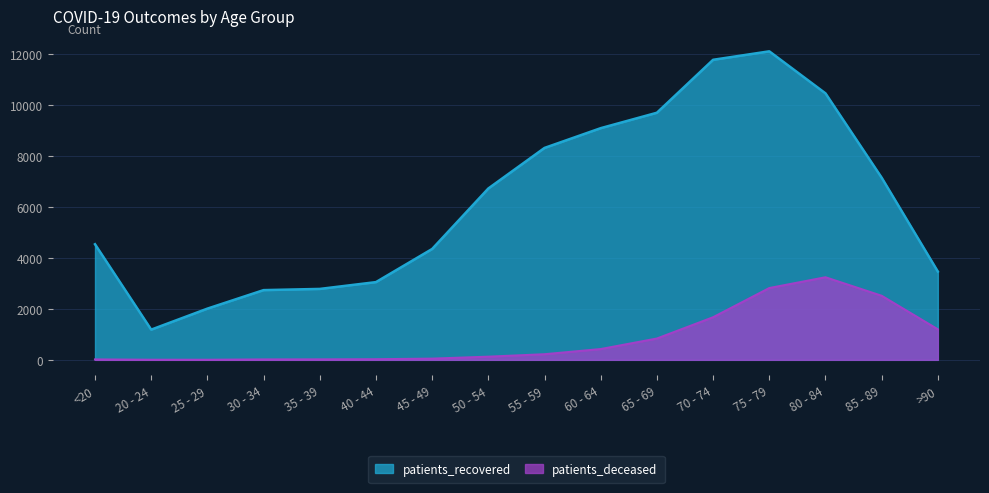

Reading left to right, what are all the values shown in this chart?

patients_recovered: 4535	1185	2009	2735	2782	3049	4349	6722	8313	9088	9693	11770	12102	10454	7145	3462
patients_deceased: 16	4	3	16	18	24	47	124	220	423	836	1671	2816	3239	2513	1197